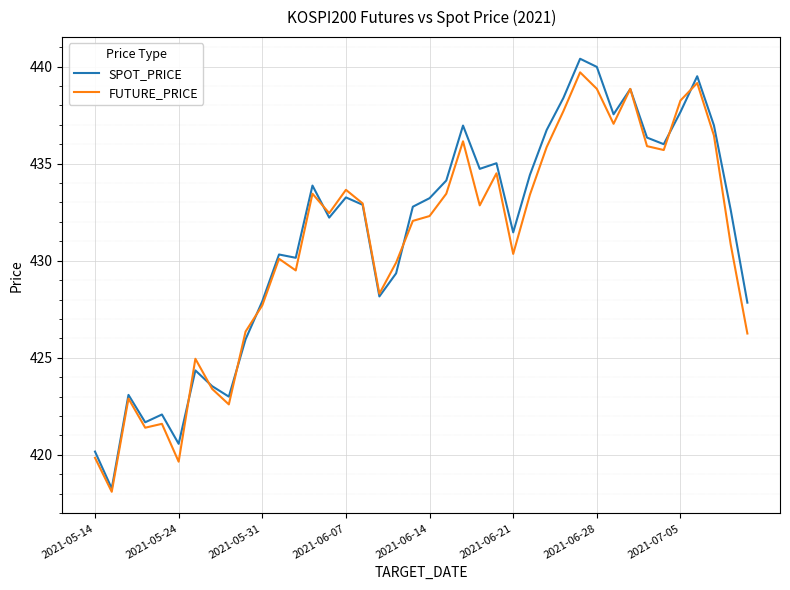

What is the difference between the second highest and second lowest values in the SPOT_PRICE series?

19.8